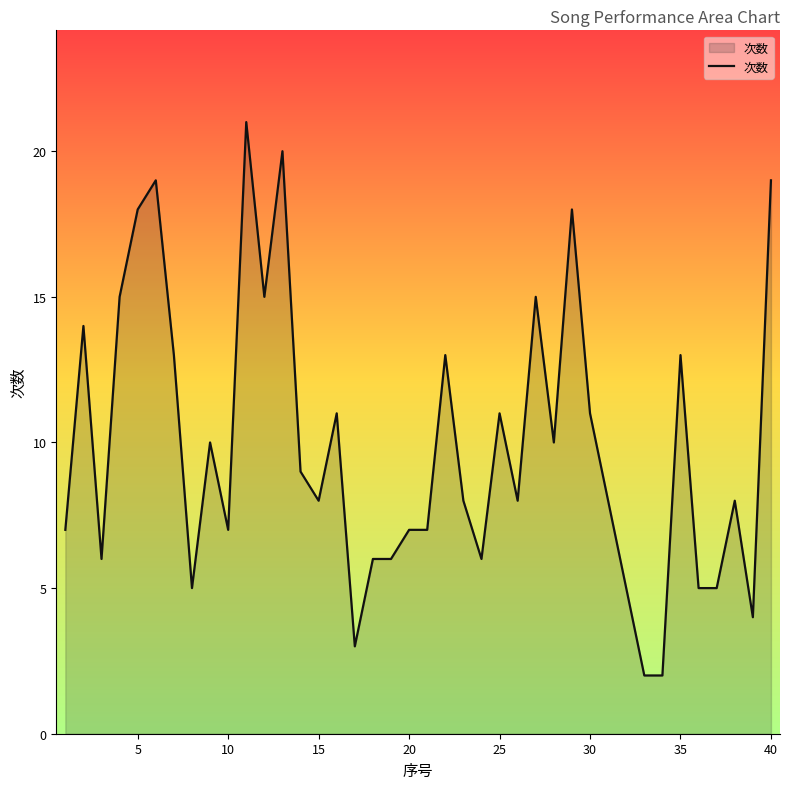

Does the chart display data point markers on the line(s)?

No